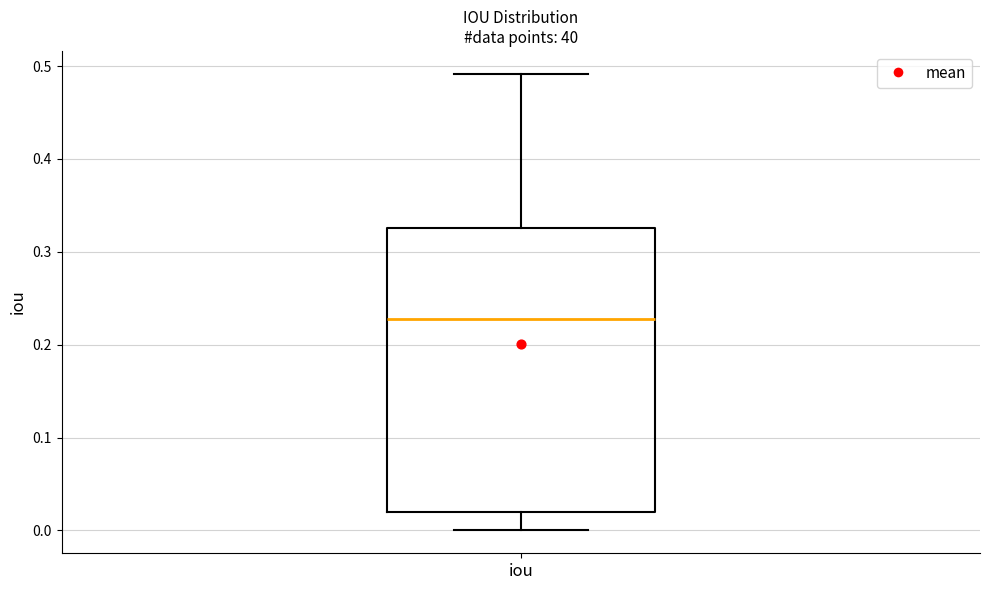

Read this box plot against the y-axis: the position of the median line, the range covered by the box, and the ends of both whiskers. The values are not printed on the chart, so give them approximately, as read against the axis.

median 0.23, box 0.02 to 0.33, whiskers 0.00 to 0.49